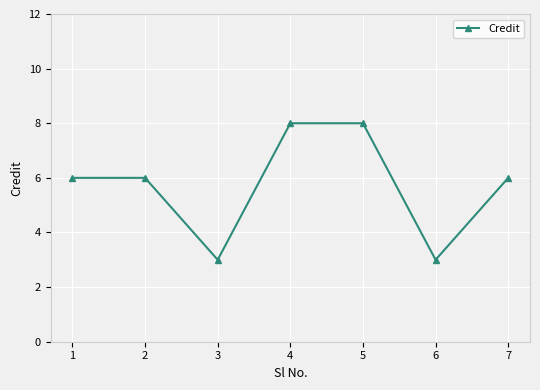

How many interior local valleys (lower than both neighbors) does the data have?

2